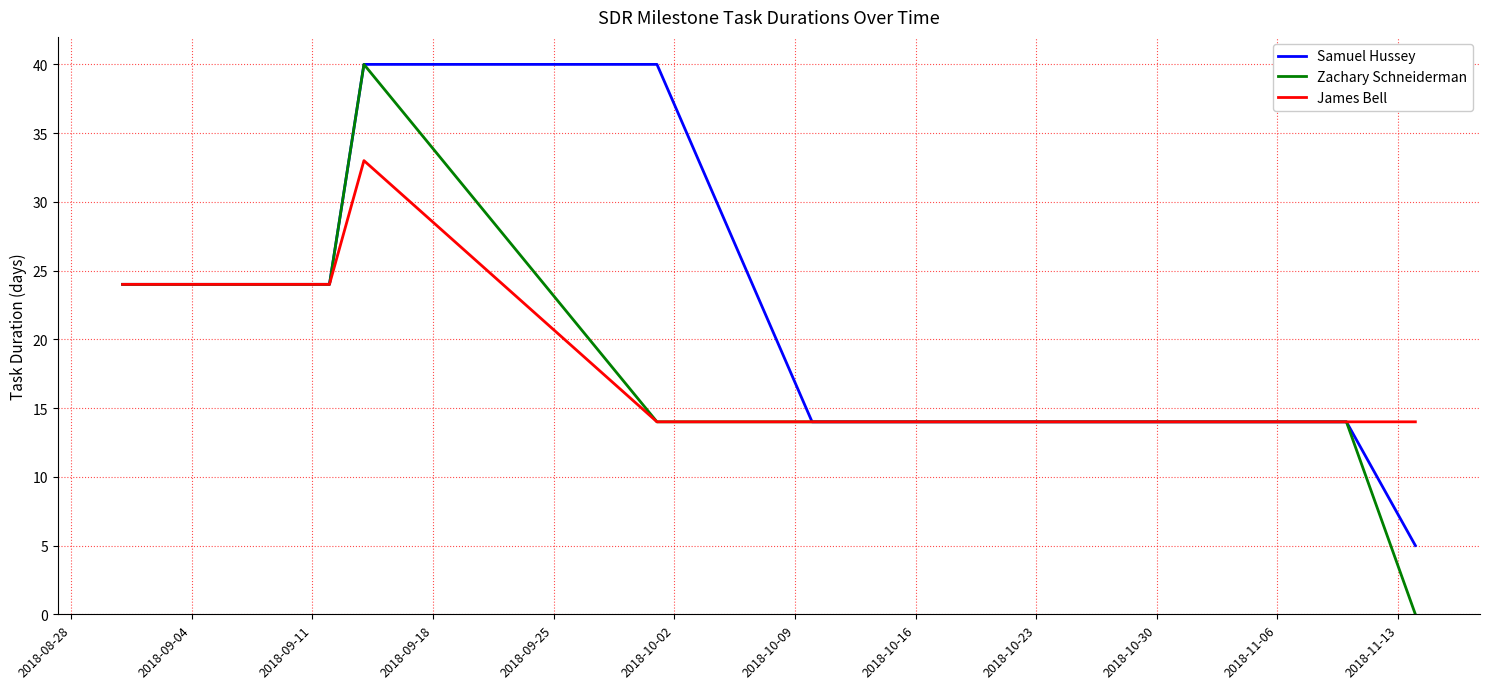

What is the maximum value for James Bell?

33